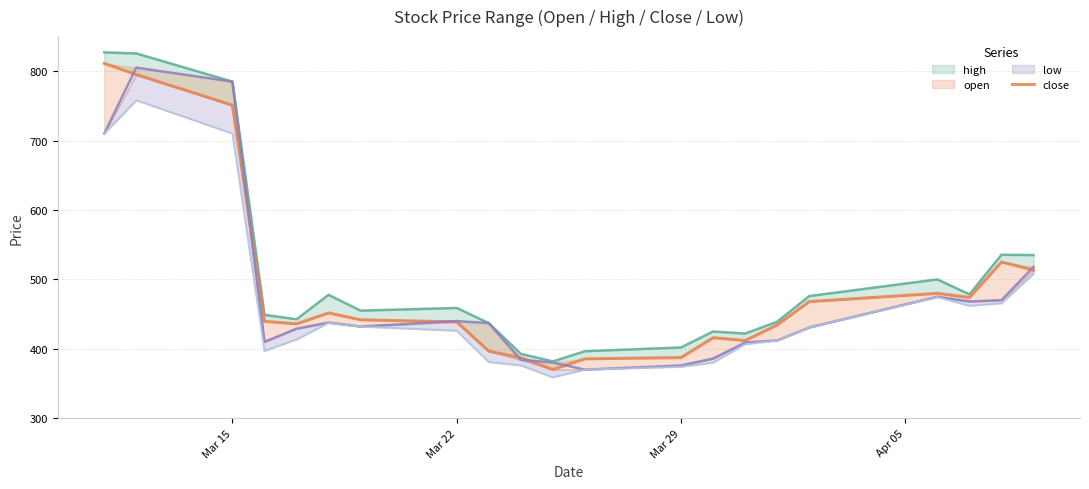

At how many categories does at least one series exceed 708?

3